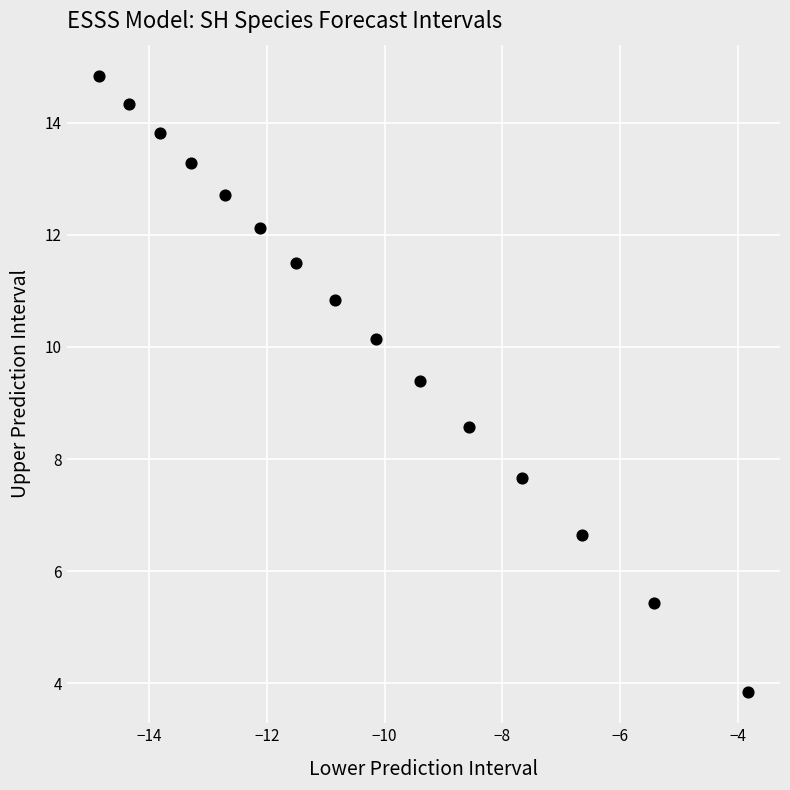

What is the range of X values (max minus min)?

11.0